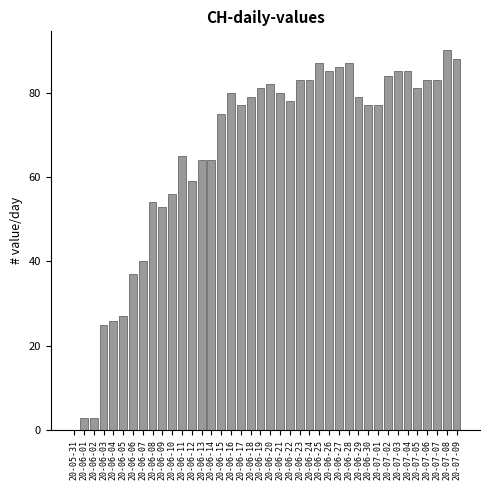

Is it true that the value at 20-06-06 is 37?

True